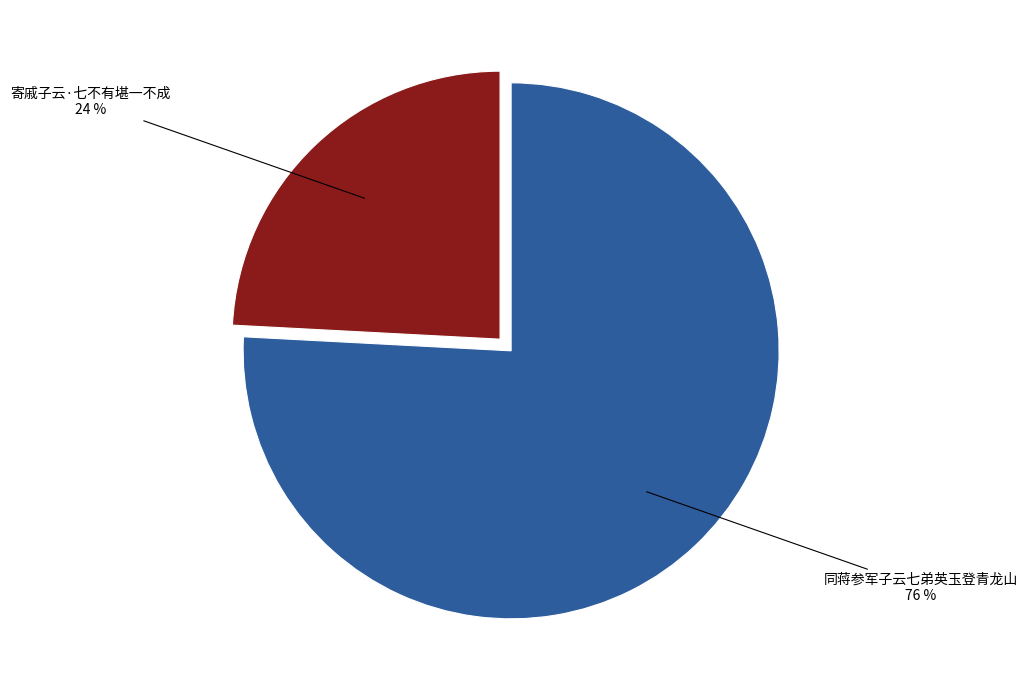

Which has a higher value, 同蒋参军子云七弟英玉登青龙山 or 寄戚子云·七不有堪一不成?

同蒋参军子云七弟英玉登青龙山